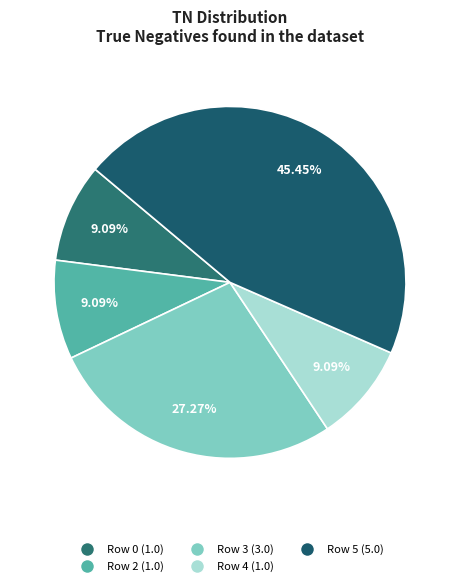

The Row 4 slice represents 21% of the pie. True or false?

False